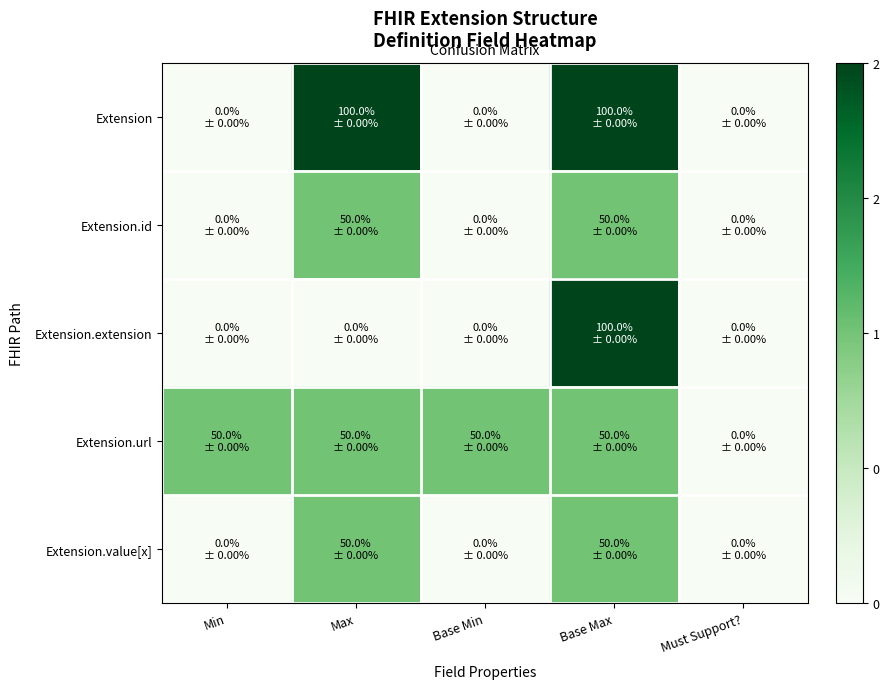

Reading left to right, list all the values displayed in this chart.

Extension: Min=0	Max=2	Base Min=0	Base Max=2	Must Support?=0
Extension.id: Min=0	Max=1	Base Min=0	Base Max=1	Must Support?=0
Extension.extension: Min=0	Max=0	Base Min=0	Base Max=2	Must Support?=0
Extension.url: Min=1	Max=1	Base Min=1	Base Max=1	Must Support?=0
Extension.value[x]: Min=0	Max=1	Base Min=0	Base Max=1	Must Support?=0